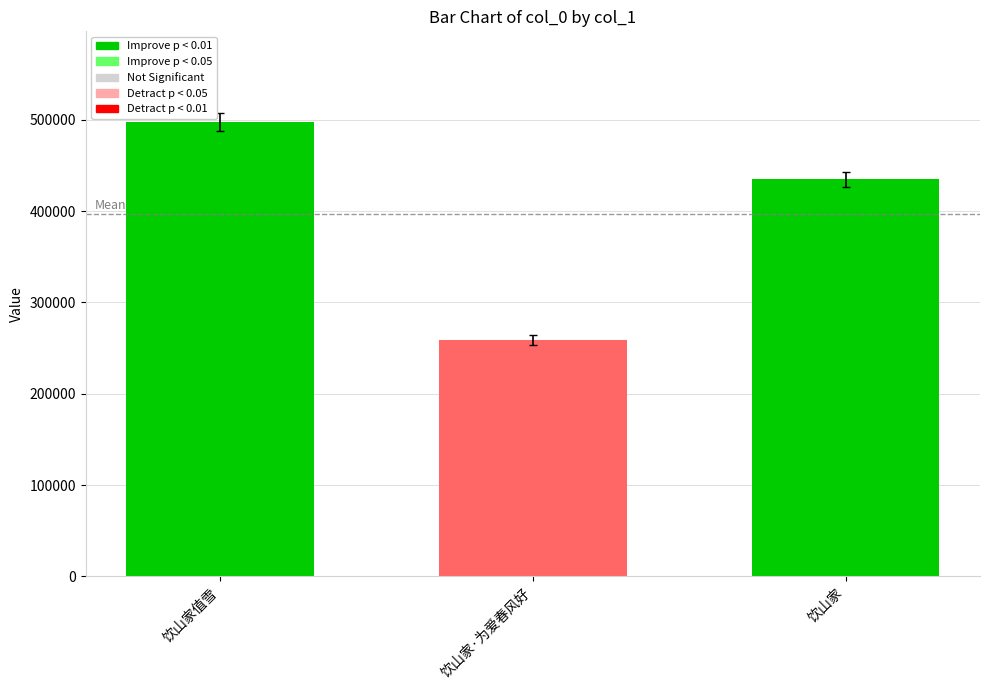

Are the bars horizontal?

No